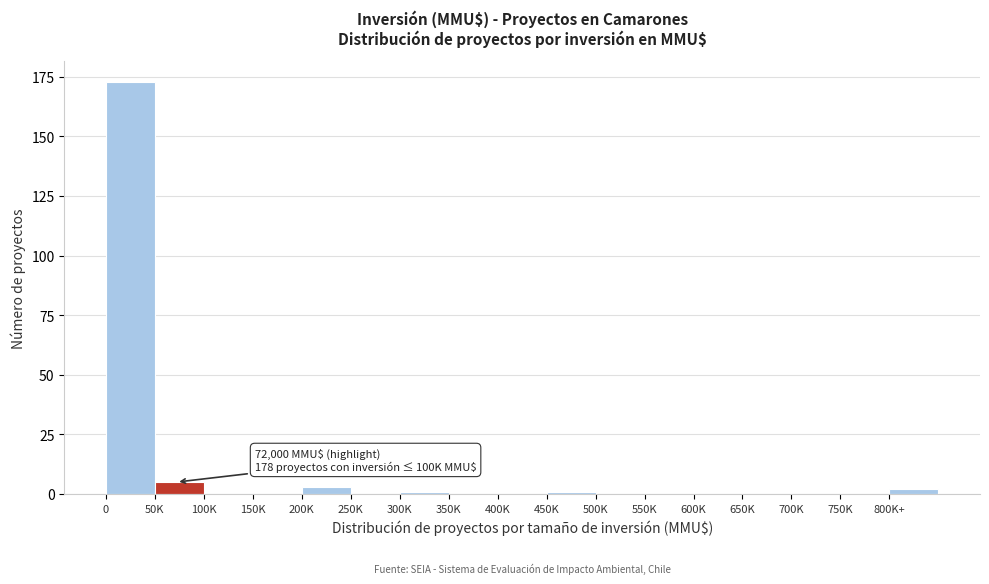

Reading right to left, what are all the values shown in this chart?

800K+=2	750K=0	700K=0	650K=0	600K=0	550K=0	500K=0	450K=1	400K=0	350K=0	300K=1	250K=0	200K=3	150K=0	100K=0	50K=5	0=173